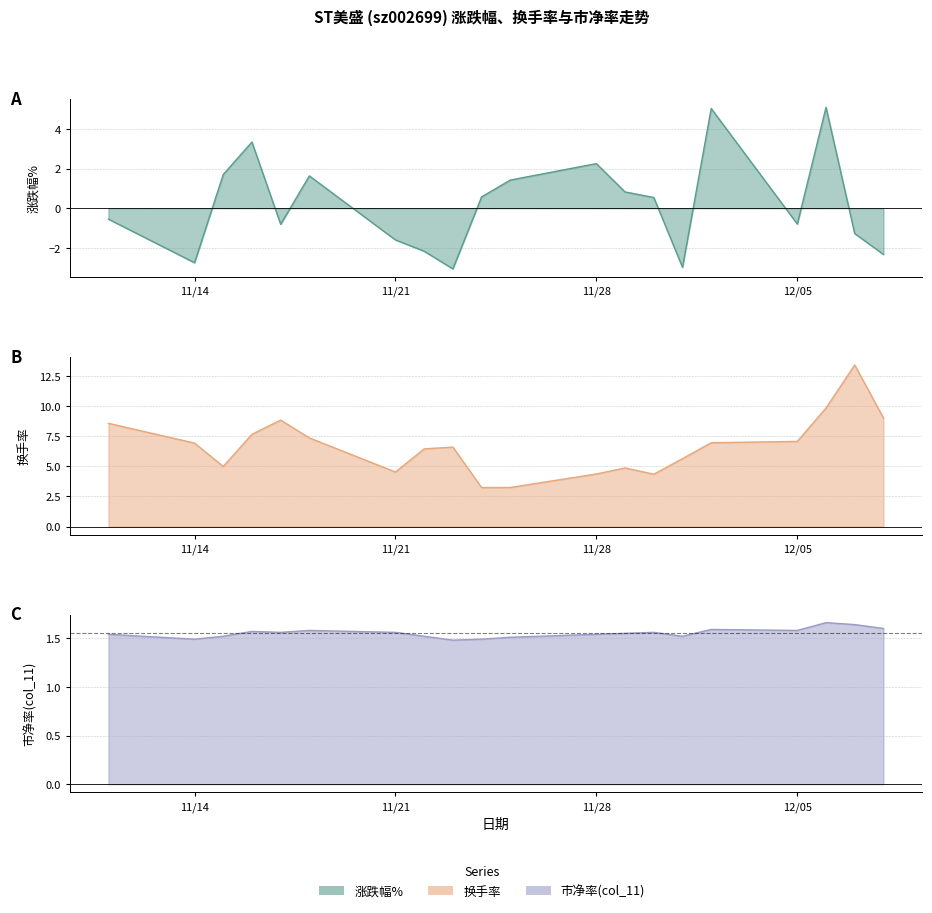

How many col_11 values are between 1 and 2?

20